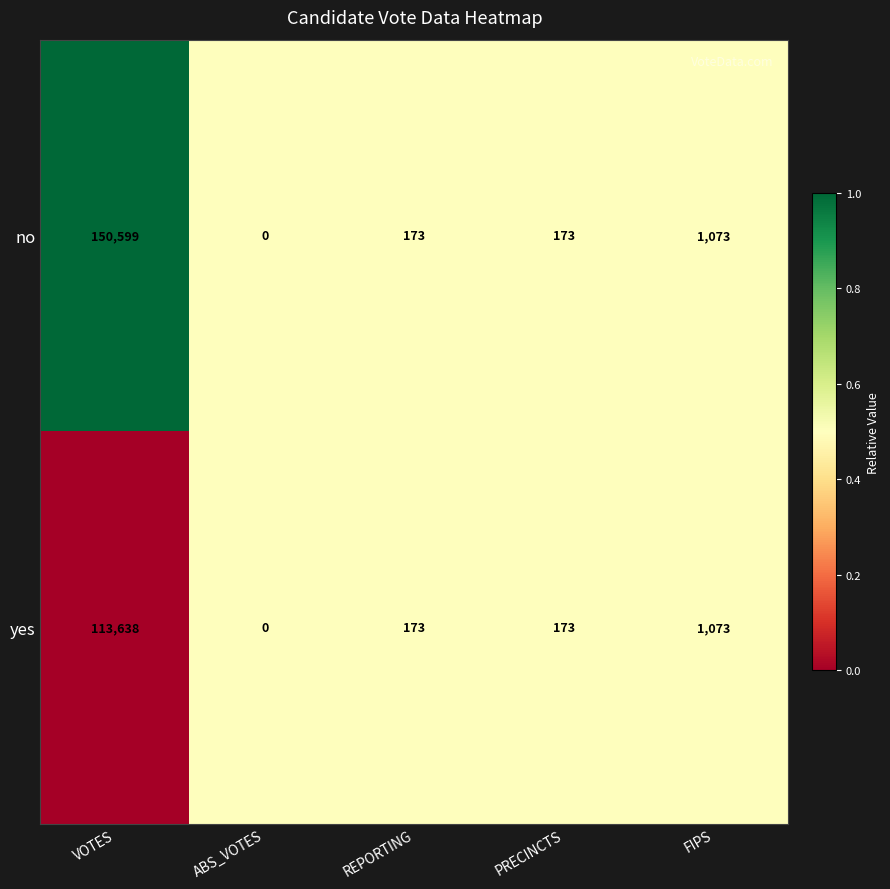

At which label does yes reach its peak?

VOTES